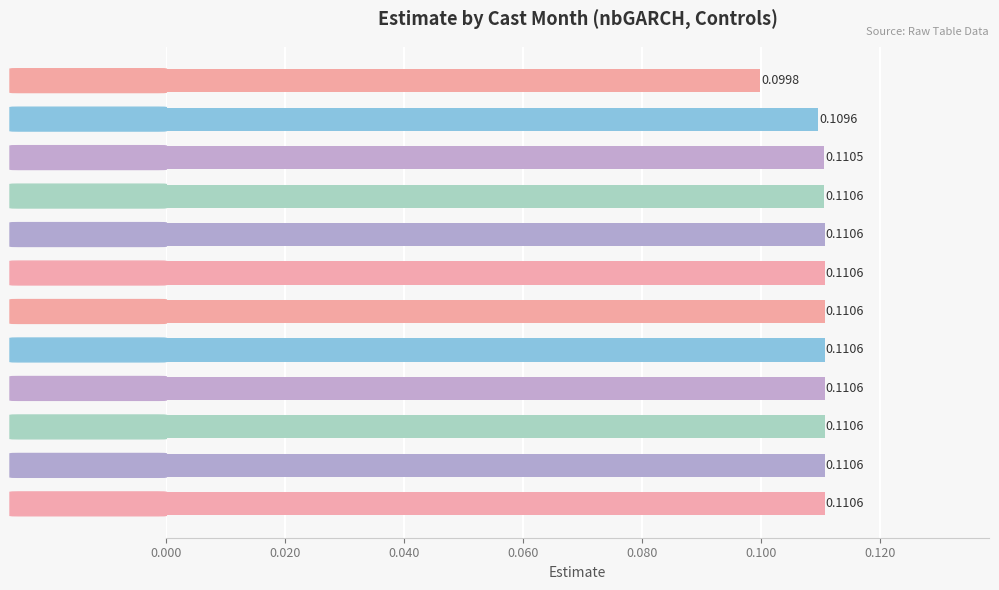

Between Month 5 and Month 12, which is larger?

Month 5